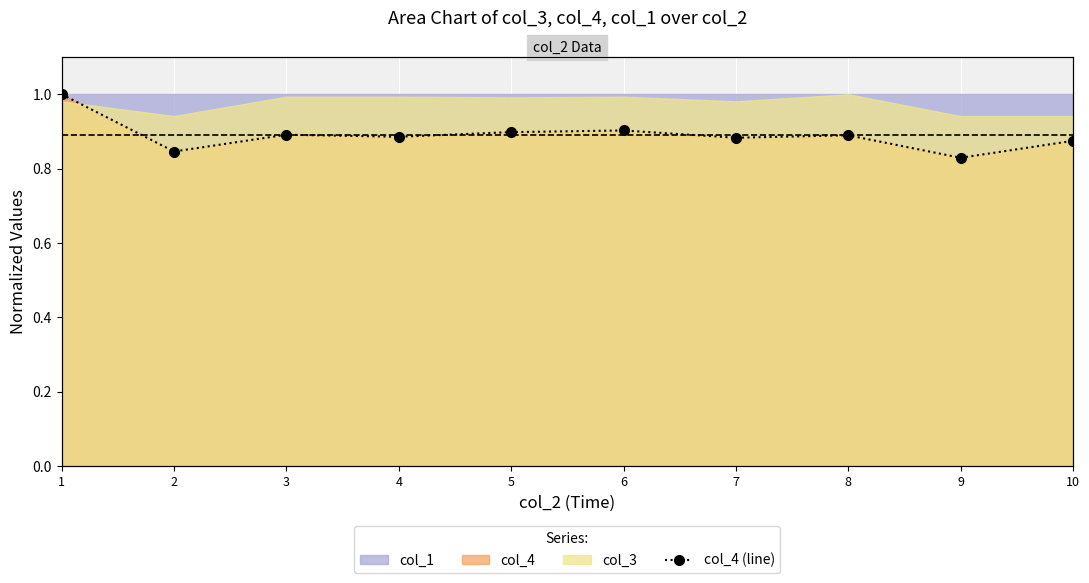

The chart shows a value of 0.9 at 7. True or false?

True